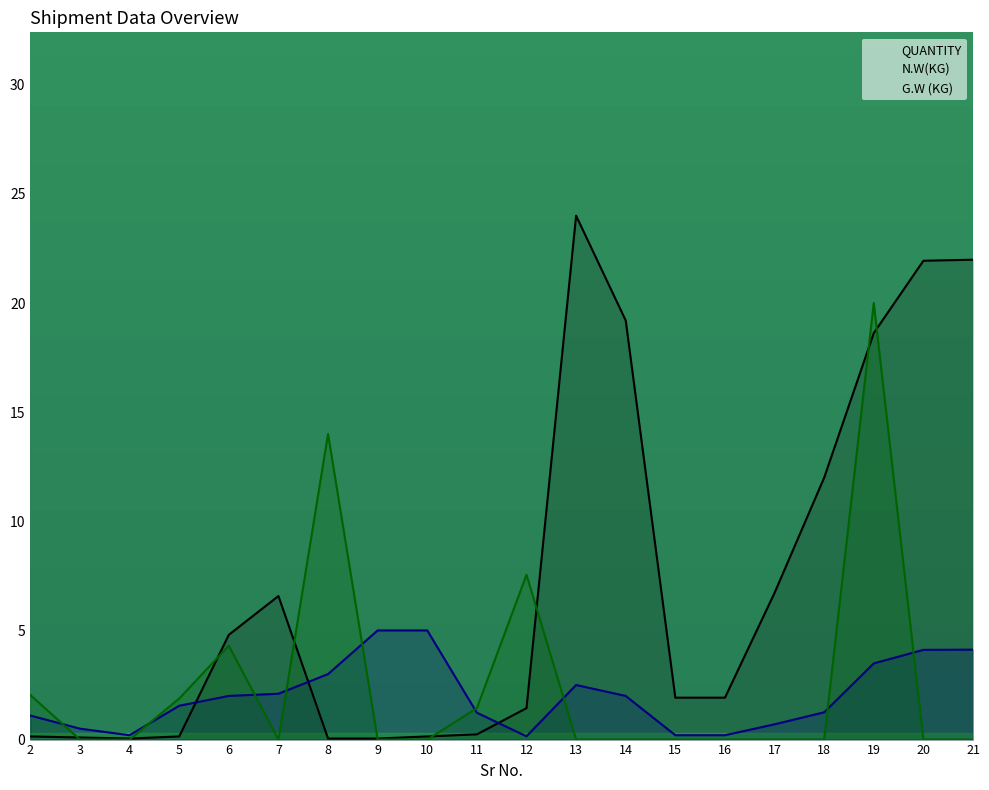

At how many categories does at least one series exceed 1?

18